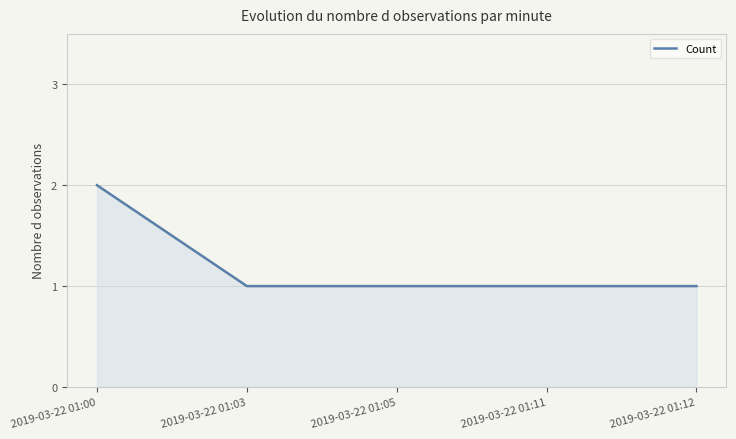

How many series are shown in this chart?

1